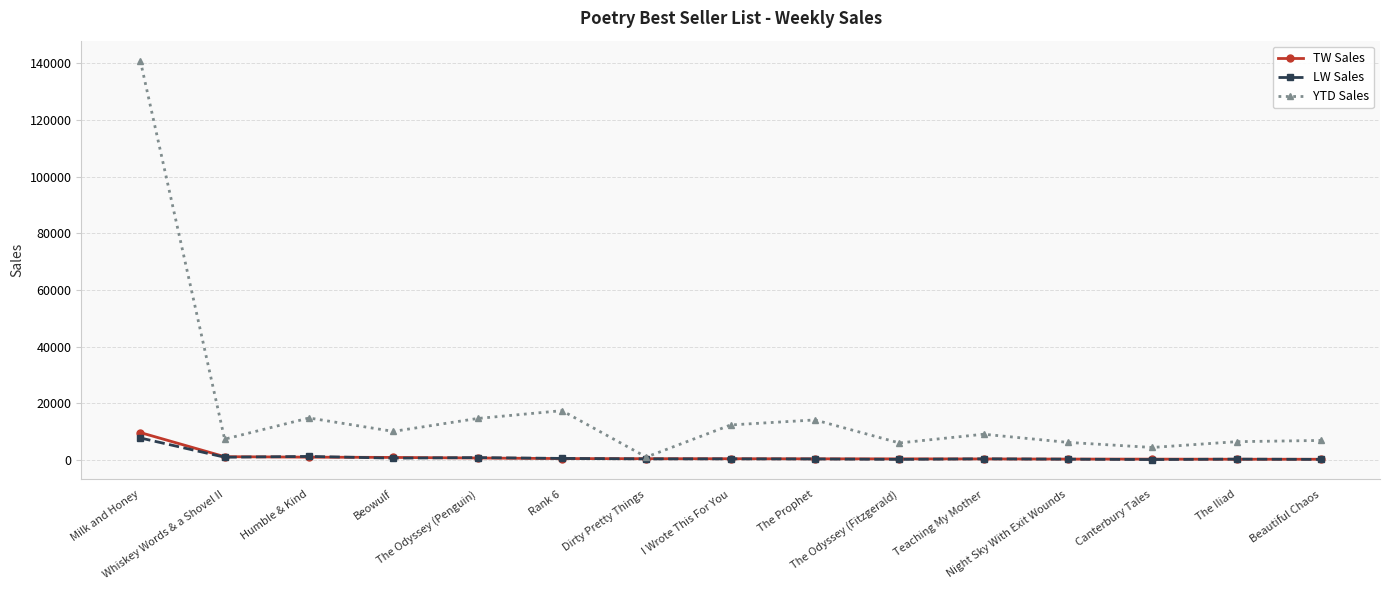

Where is YTD Sales nearest to the value 71021?

Rank 6